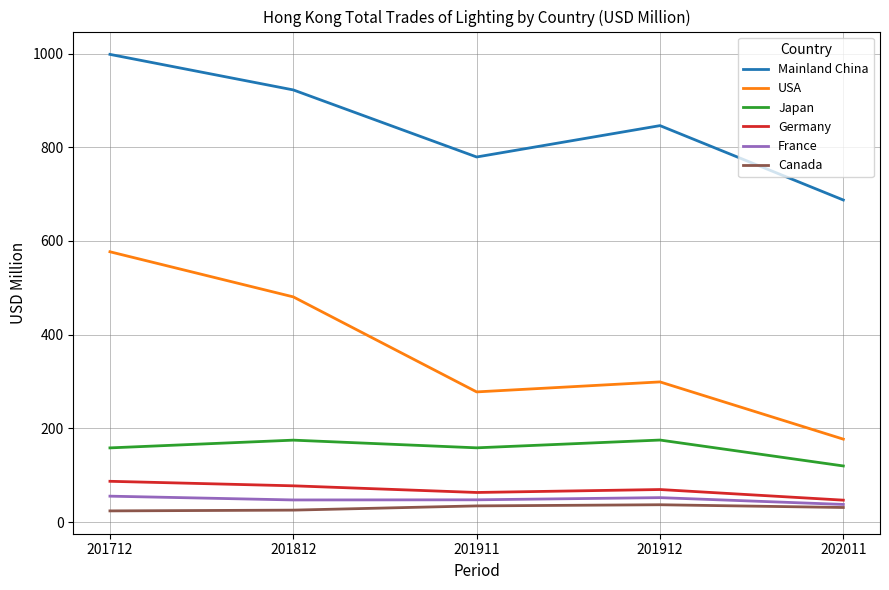

Is it true that France equals 17.9 at 201912?

False